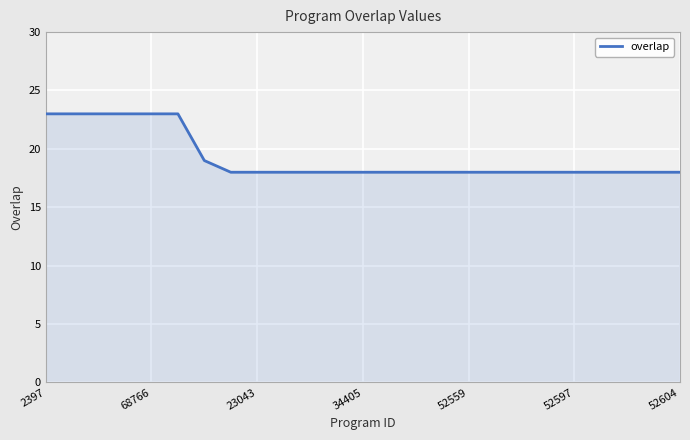

What is the maximum value shown in the chart?

23